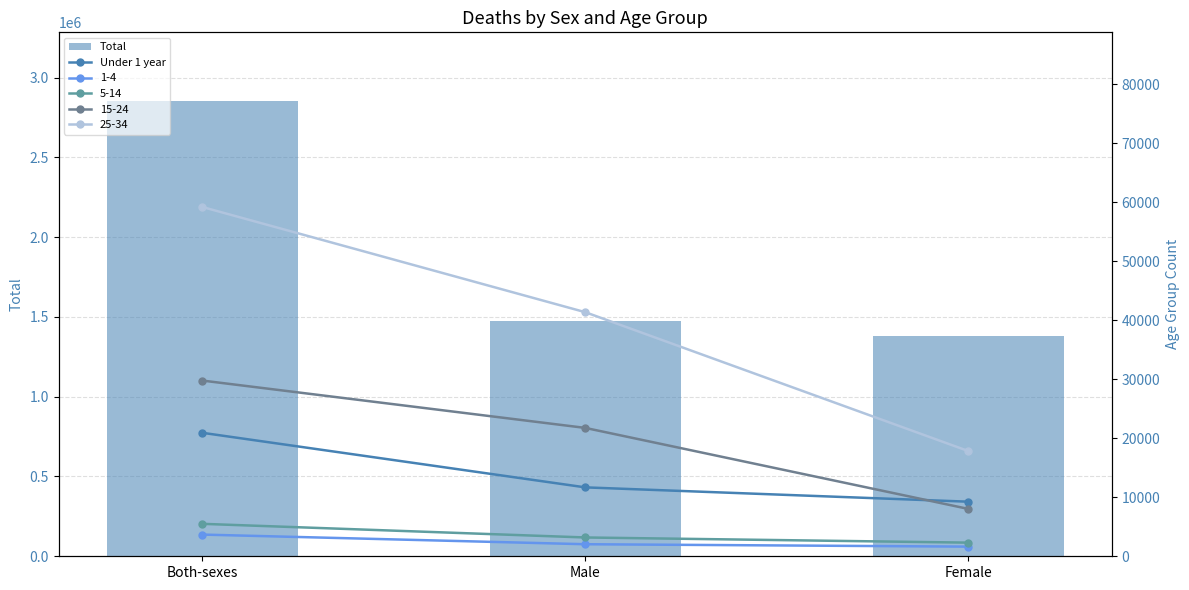

Which category has the highest value across all series?

Both-sexes